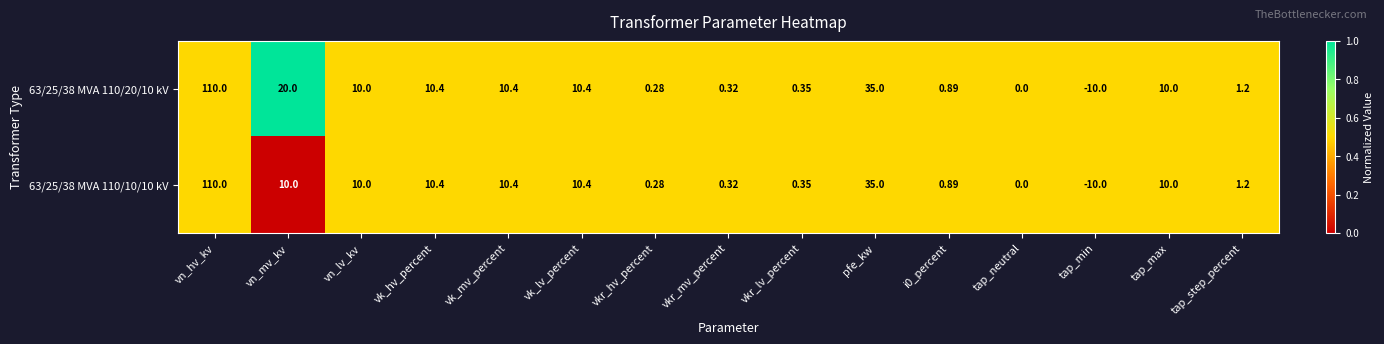

At which label is 63/25/38 MVA 110/20/10 kV closest to 50?

pfe_kw